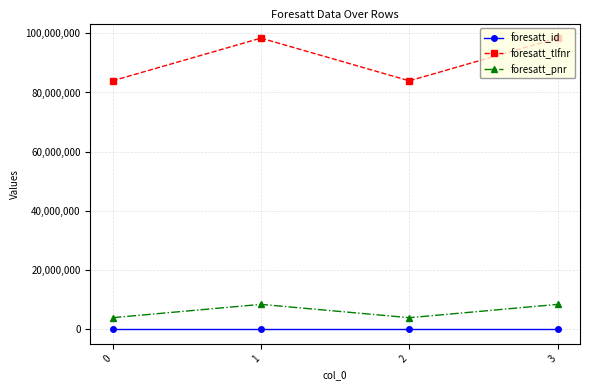

What is the sum of the foresatt_id values at 1 and 3?

4